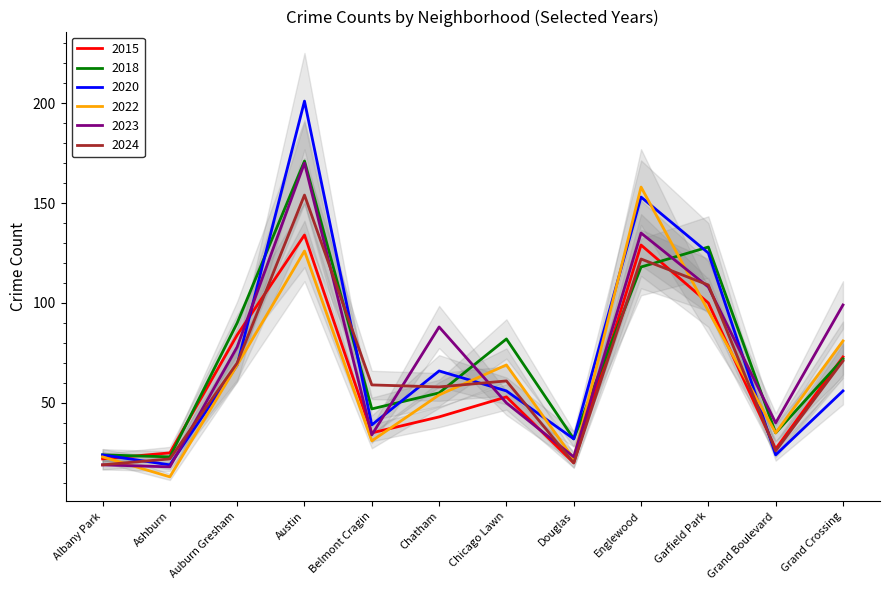

Which series has the largest range (max minus min)?

2020